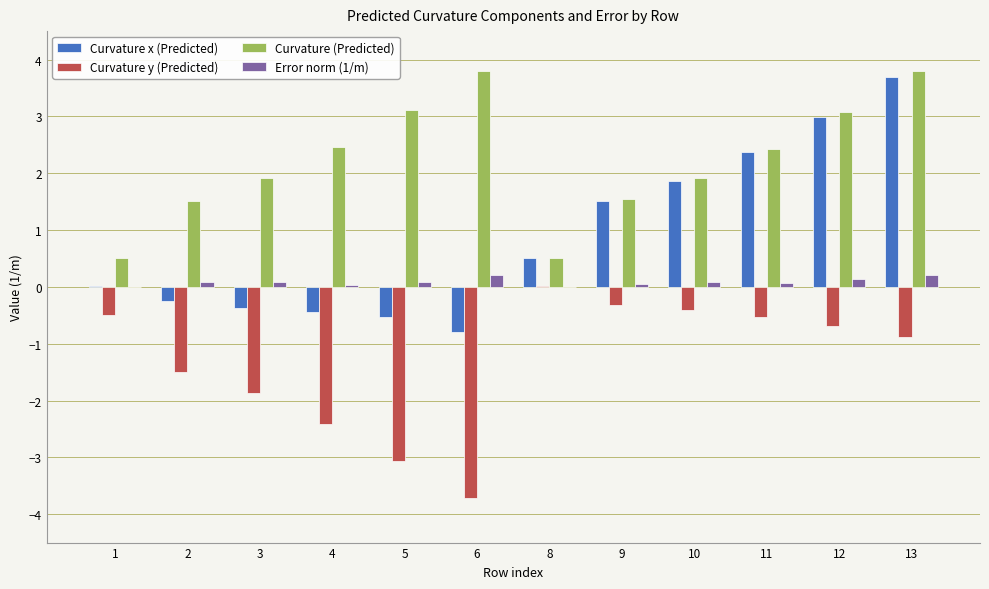

The Curvature (Predicted) series shows 6.1 at 6. True or false?

False